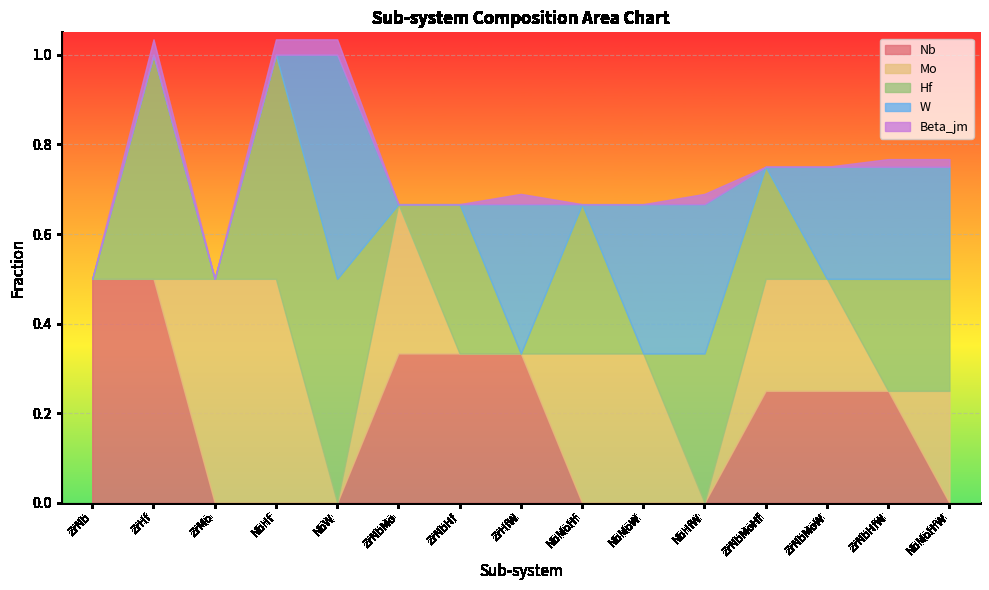

How many Nb values are between 0 and 1?

15